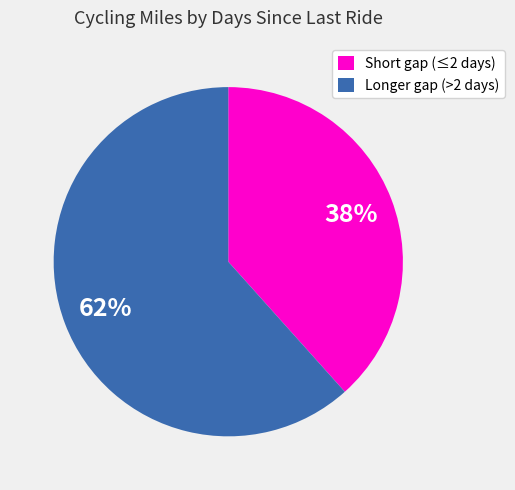

How many segments does this pie chart have?

2